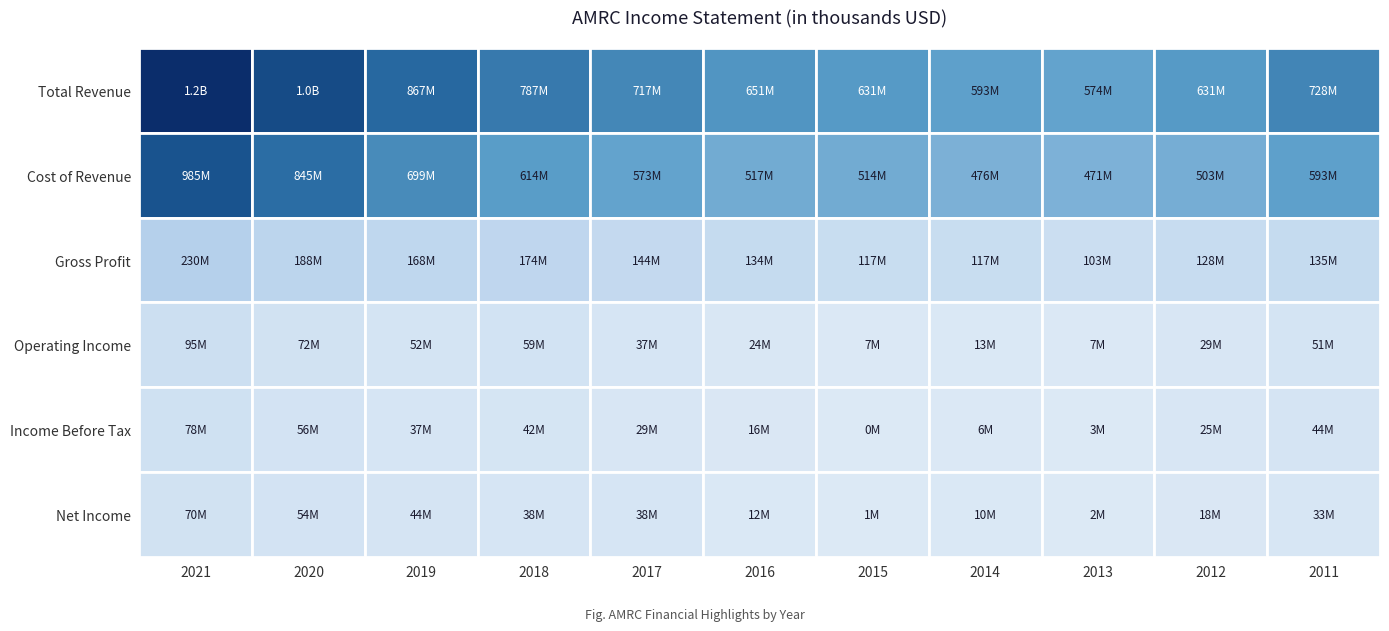

List the series in order of their peak value, highest first.

Total Revenue, Cost of Revenue, Gross Profit, Operating Income, Income Before Tax, Net Income